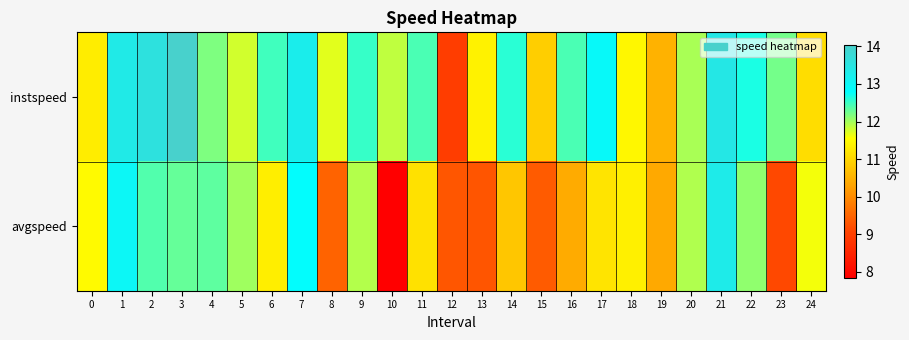

Which series has the largest total across all categories?

instspeed